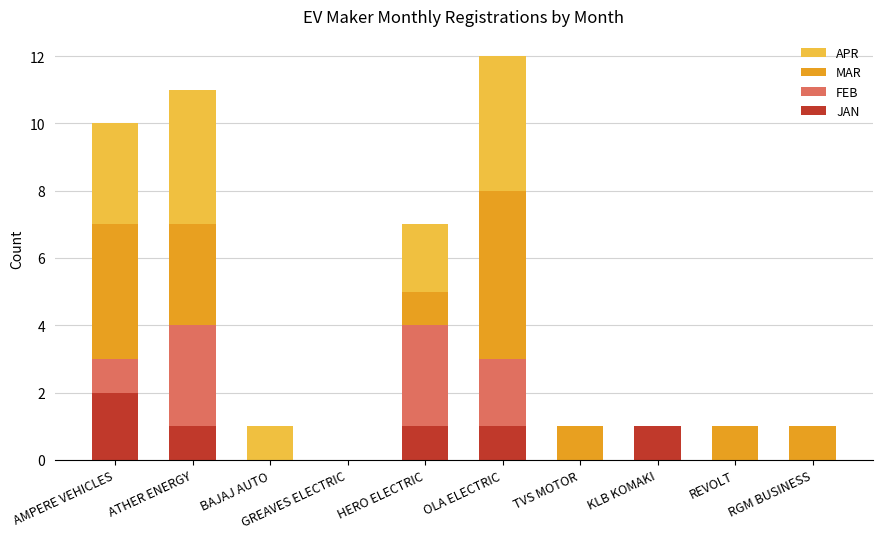

Which category has the highest value in the JAN series?

AMPERE VEHICLES